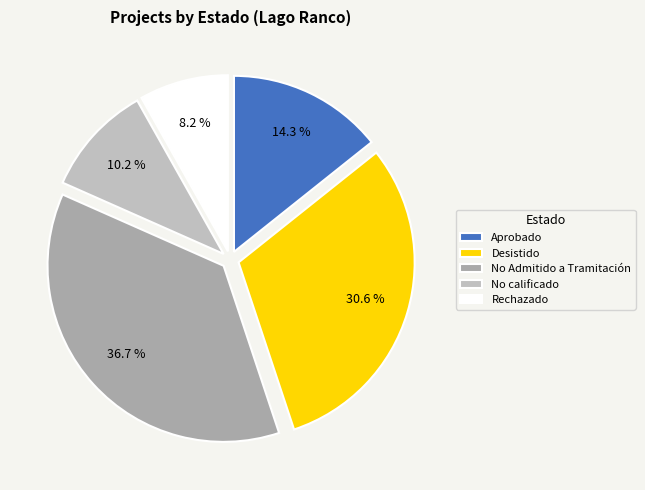

How many slices are in this pie chart?

5